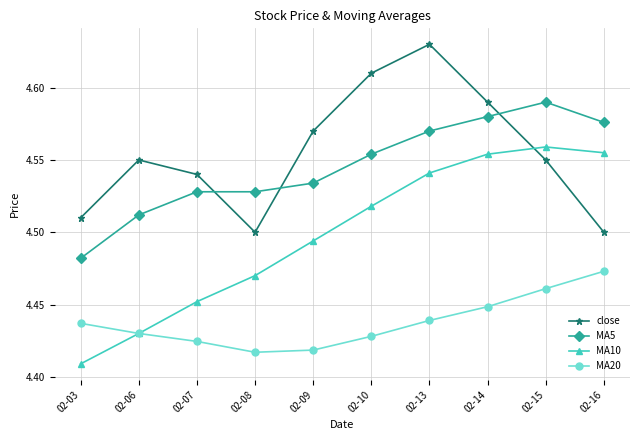

At how many categories does at least one series exceed 4?

10